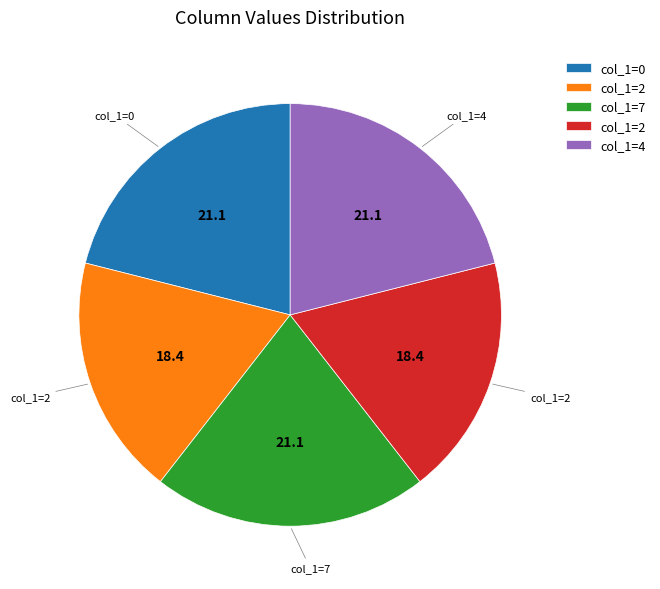

How many segments does this pie chart have?

5